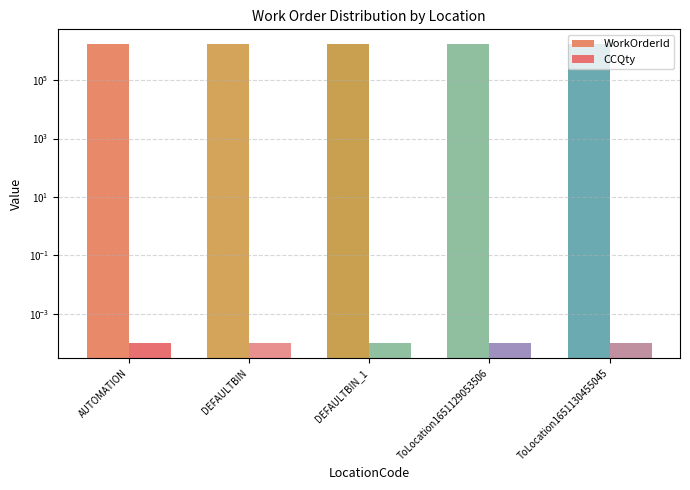

What are all the series names shown in the legend?

WorkOrderId, CCQty